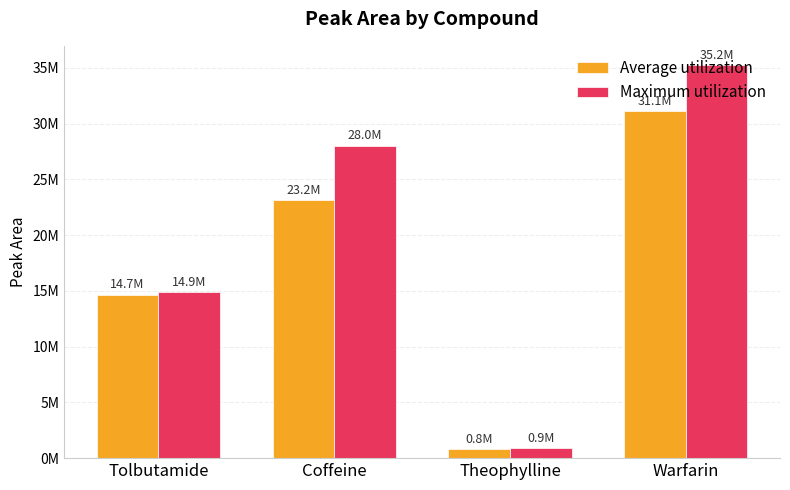

Are the bars grouped side by side (vs. stacked)?

Yes